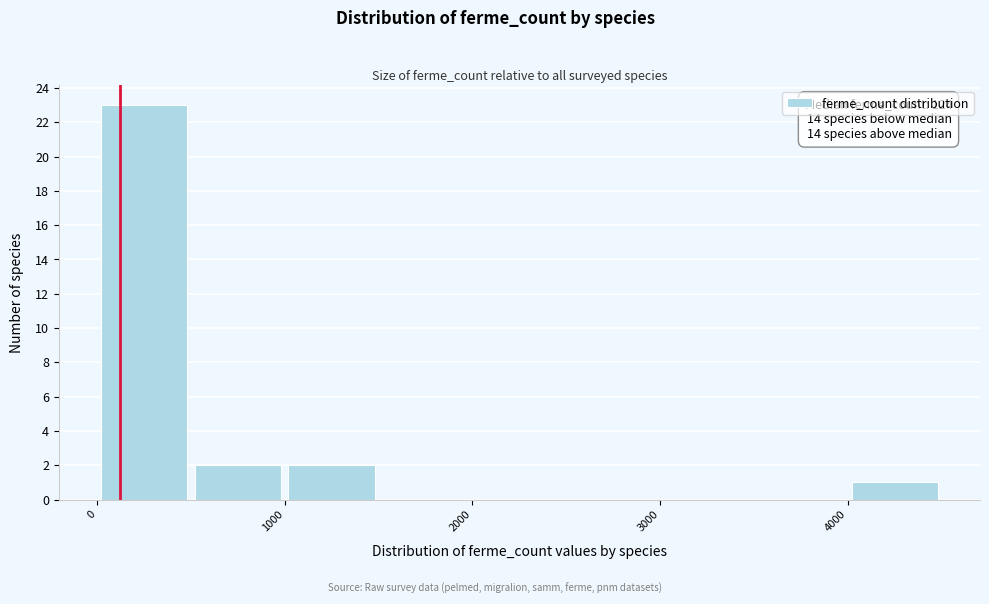

Which range on the x-axis has the tallest bar?

0 to 500